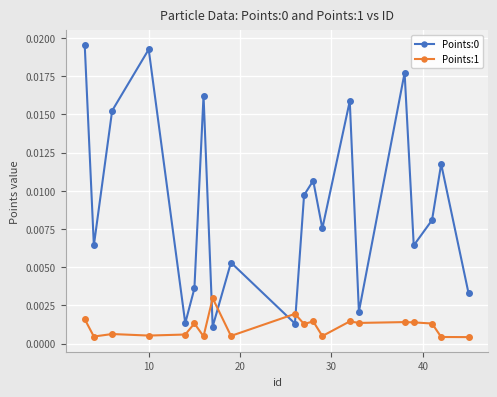

In Points:0, how many points are lower than both neighbors (excluding endpoints)?

7